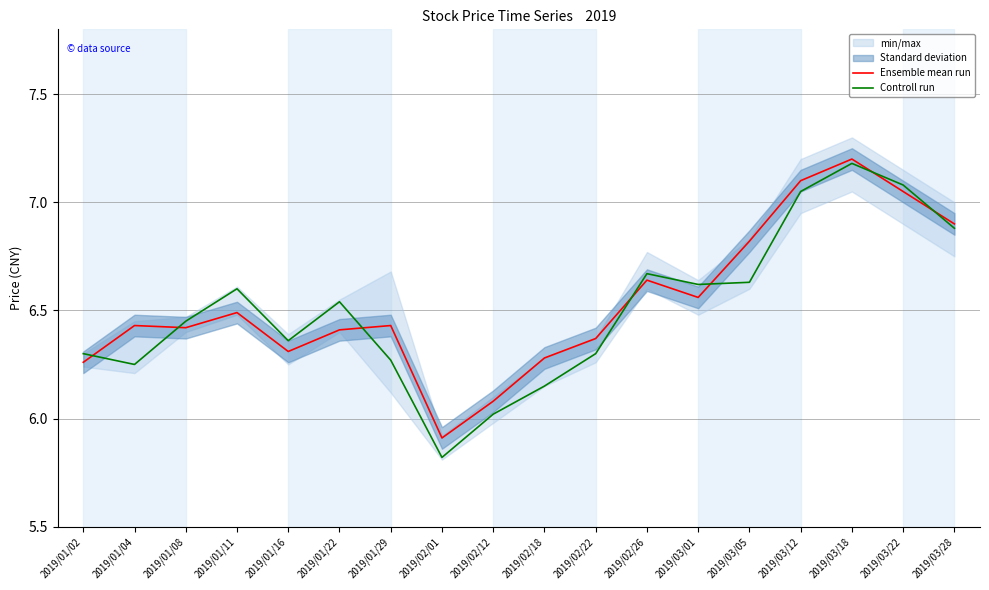

List the series in order of their peak value, lowest first.

Controll run, Ensemble mean run